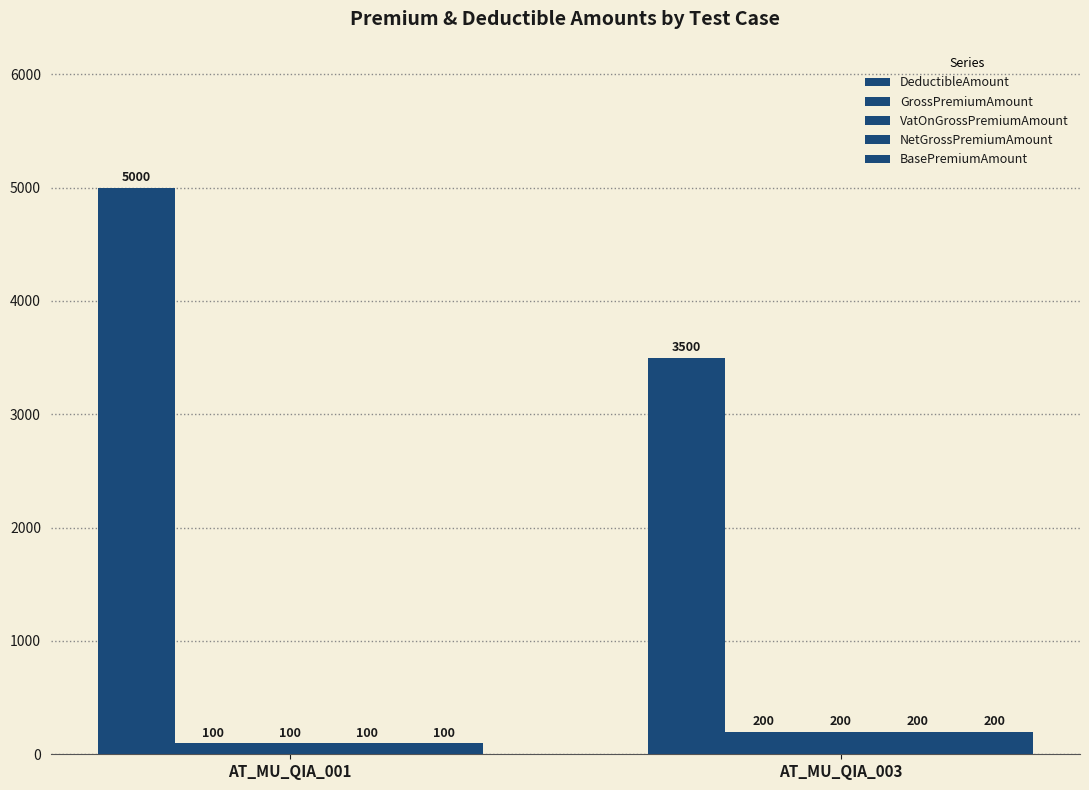

Reading left to right, extract all data points from this chart.

DeductibleAmount: AT_MU_QIA_001=5000	AT_MU_QIA_003=3500
GrossPremiumAmount: AT_MU_QIA_001=100	AT_MU_QIA_003=200
VatOnGrossPremiumAmount: AT_MU_QIA_001=100	AT_MU_QIA_003=200
NetGrossPremiumAmount: AT_MU_QIA_001=100	AT_MU_QIA_003=200
BasePremiumAmount: AT_MU_QIA_001=100	AT_MU_QIA_003=200